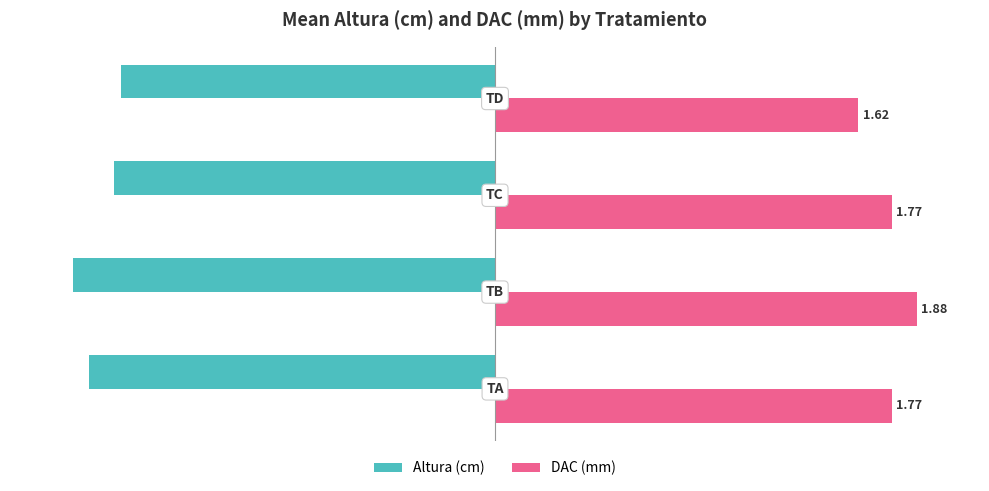

What are all the series names shown in the legend?

Altura (cm), DAC (mm)